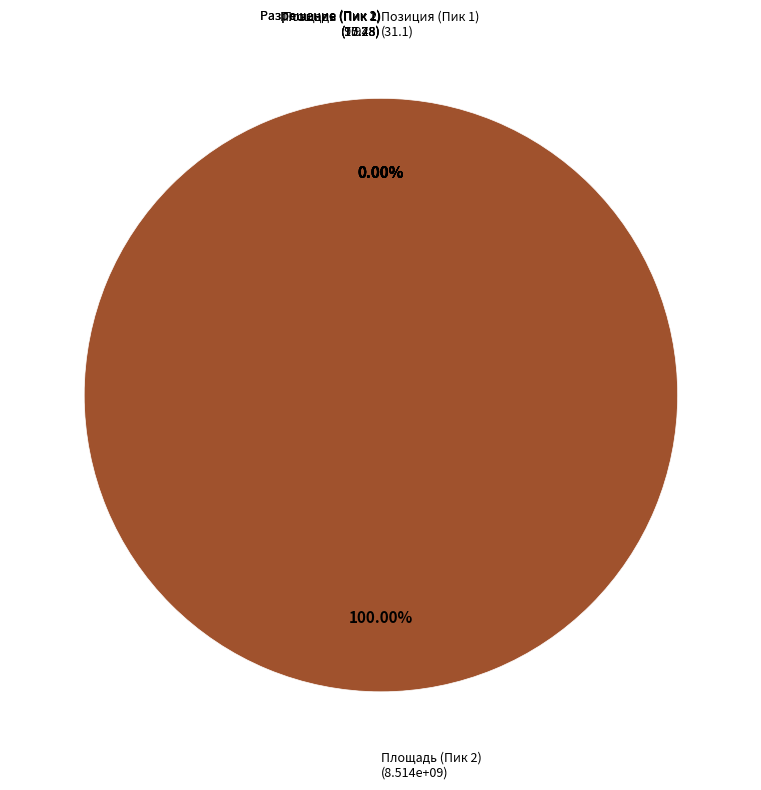

Which category has the biggest portion of the pie?

Площадь (Пик 2)